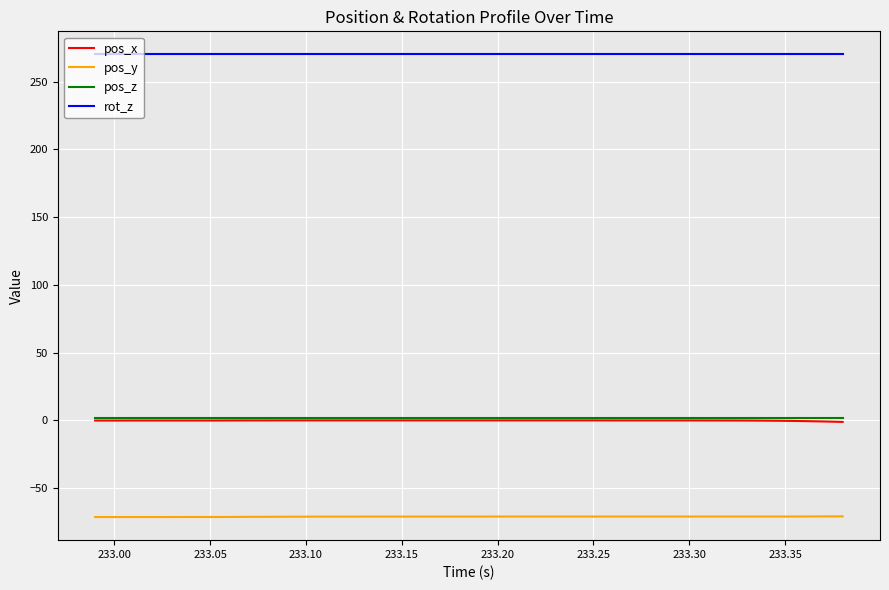

Which series has the largest total across all categories?

rot_z